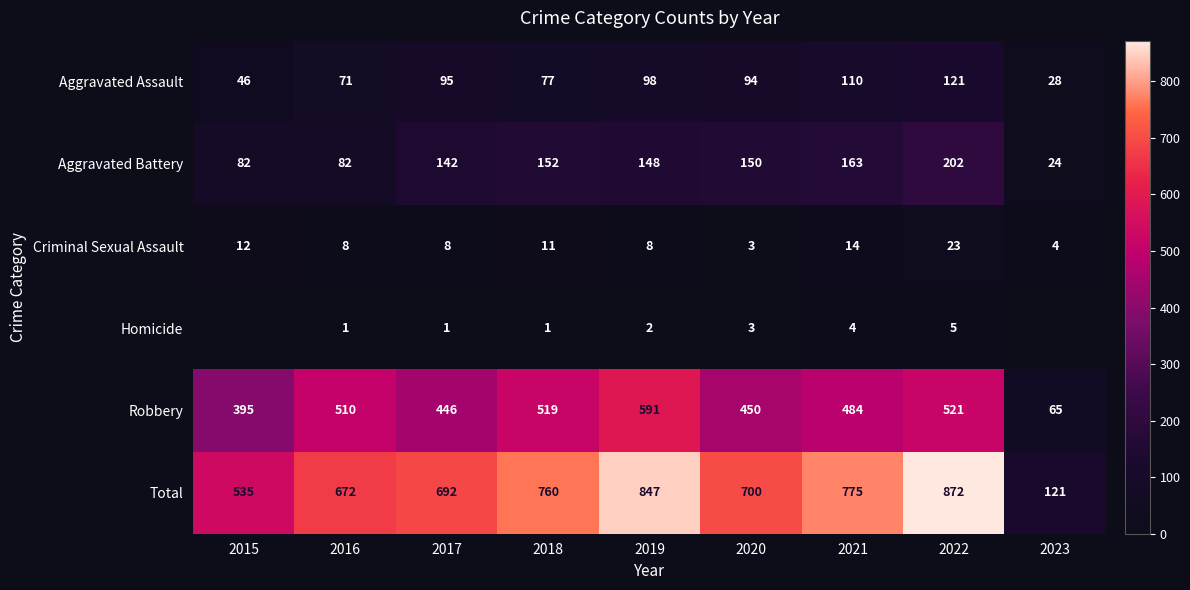

Is it true that Criminal Sexual Assault equals 5 at 2023?

False